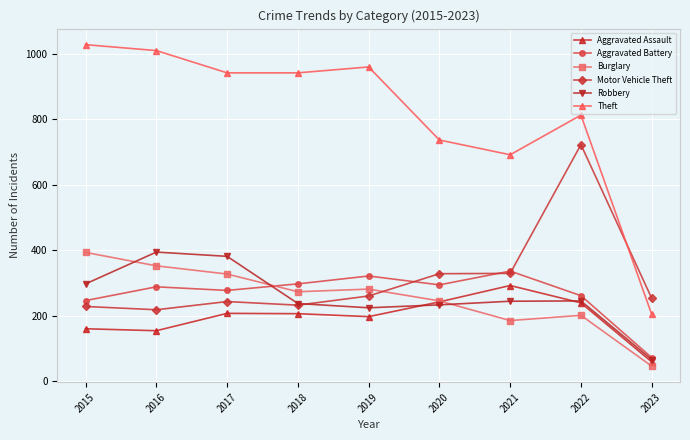

How many intersections are there between Burglary and Motor Vehicle Theft?

1